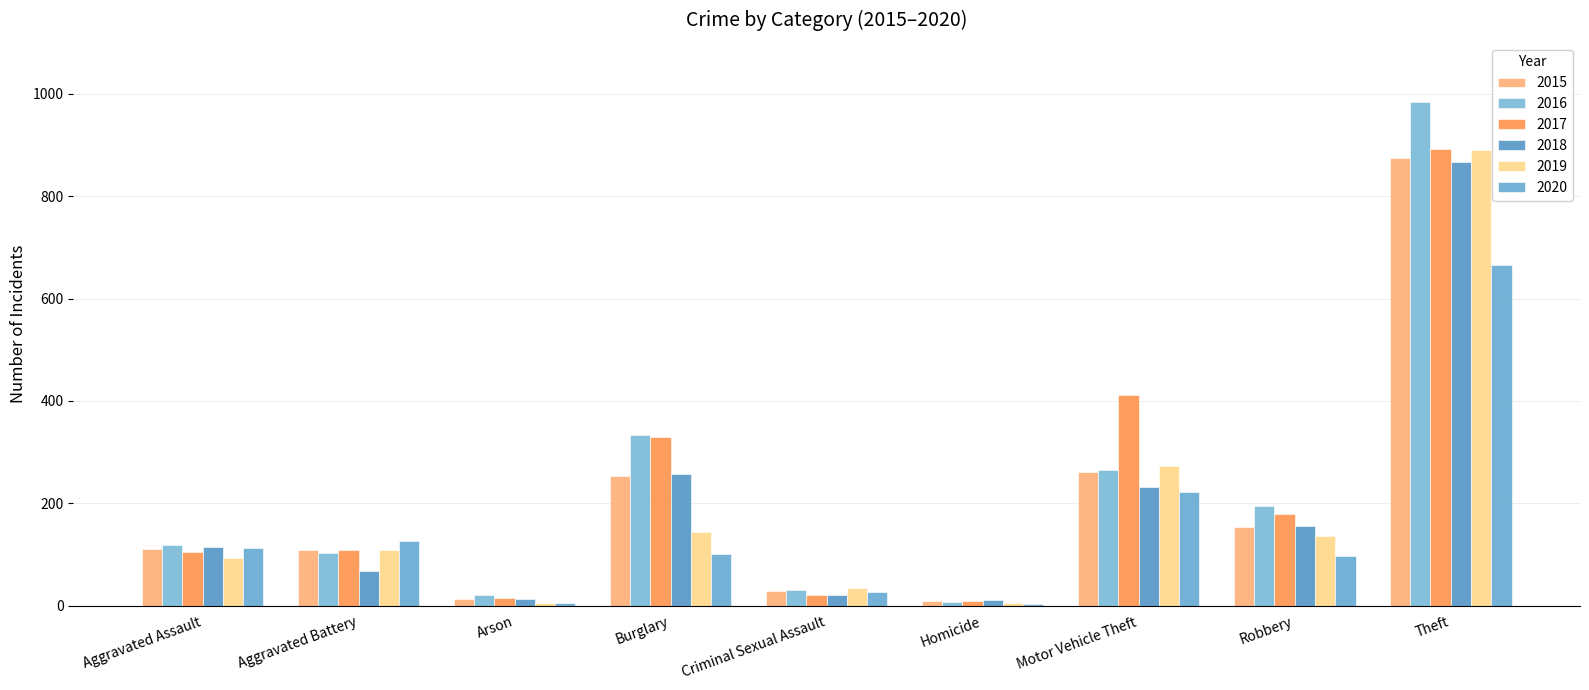

Which has a higher value, Criminal Sexual Assault or Motor Vehicle Theft?

Motor Vehicle Theft